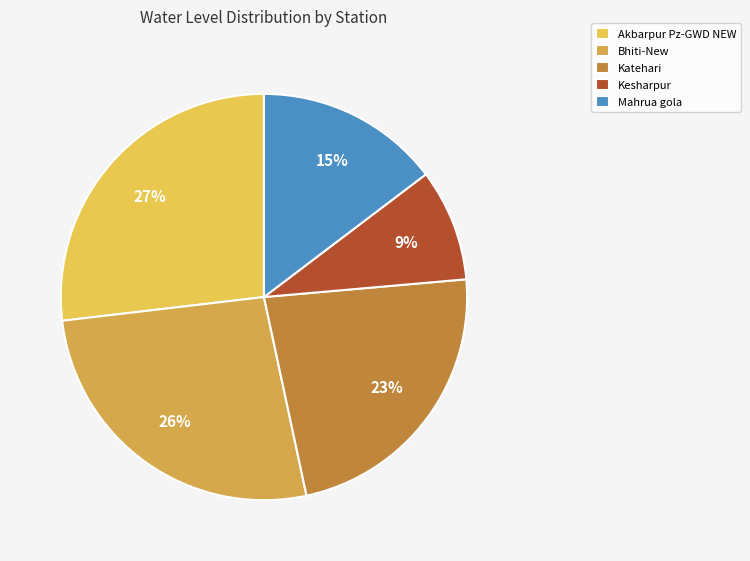

Does any single category account for the majority?

No